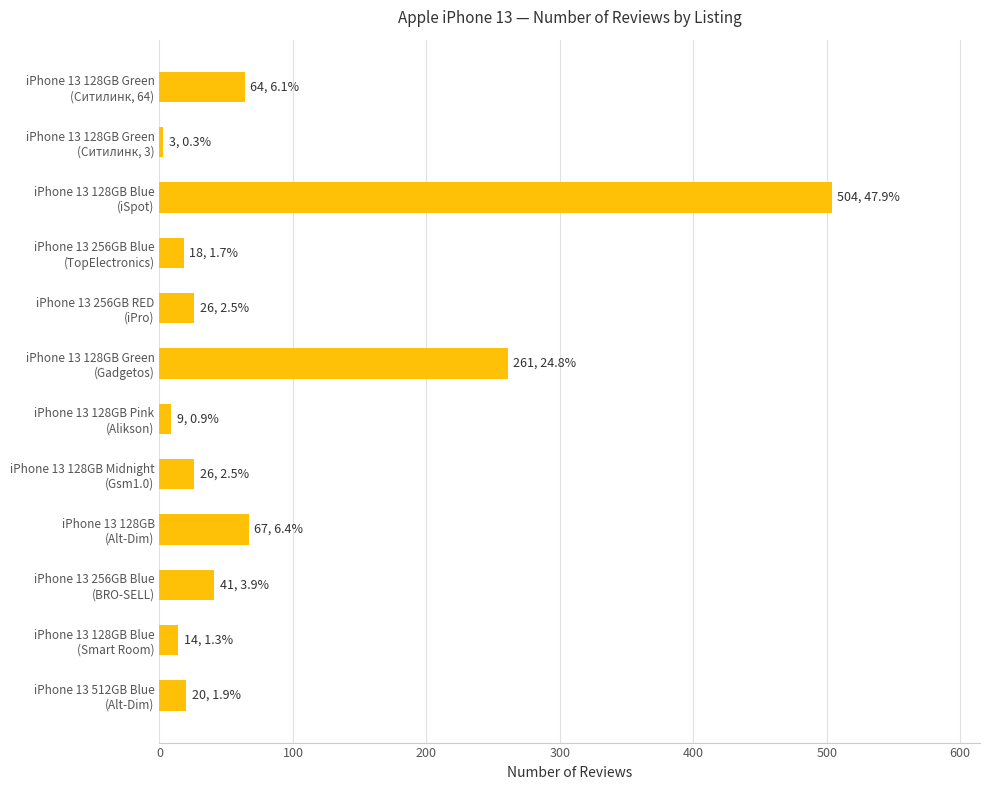

What is the greatest value displayed?

504